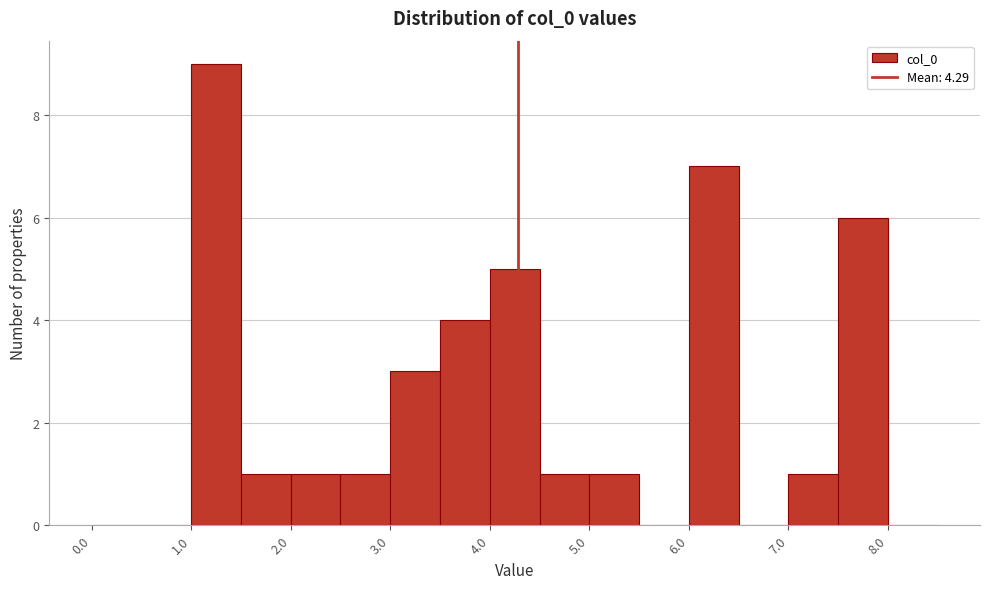

Reading left to right, transcribe this chart: for each bar, give the range it covers on the x-axis and its height. The values are not printed on the chart, so give them approximately, as read against the axis.

0.0 to 0.5: 0
0.5 to 1.0: 0
1.0 to 1.5: 9
1.5 to 2.0: 1
2.0 to 2.5: 1
2.5 to 3.0: 1
3.0 to 3.5: 3
3.5 to 4.0: 4
4.0 to 4.5: 5
4.5 to 5.0: 1
5.0 to 5.5: 1
5.5 to 6.0: 0
6.0 to 6.5: 7
6.5 to 7.0: 0
7.0 to 7.5: 1
7.5 to 8.0: 6
8.0 to 8.5: 0